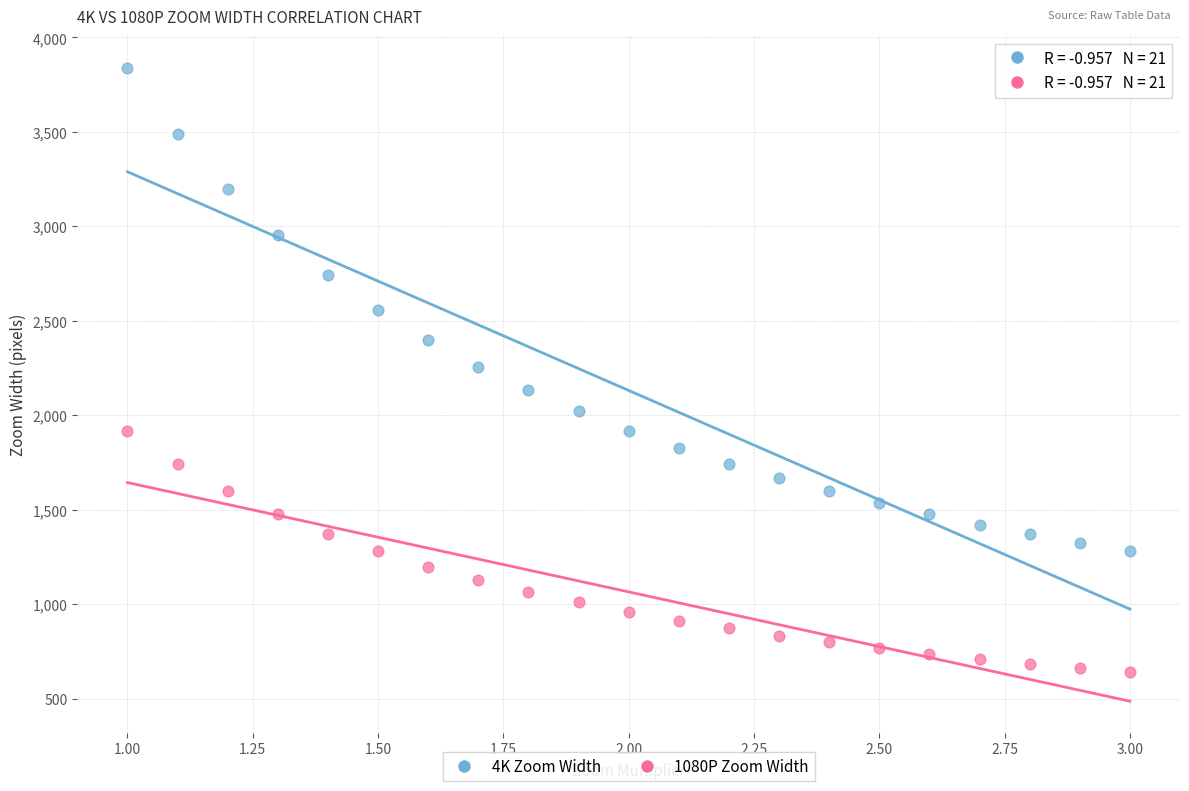

Which series contains the lowest Y value?

1080P Zoom Width